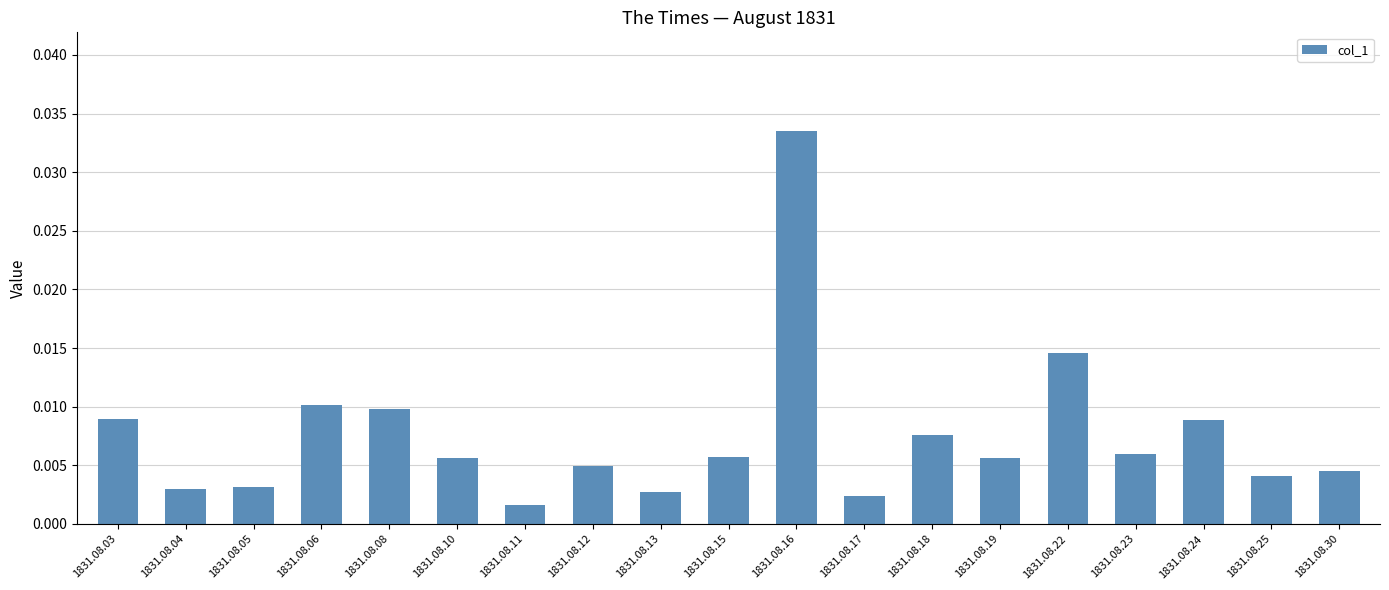

Between 1831.08.10 and 1831.08.06, which is larger?

1831.08.06